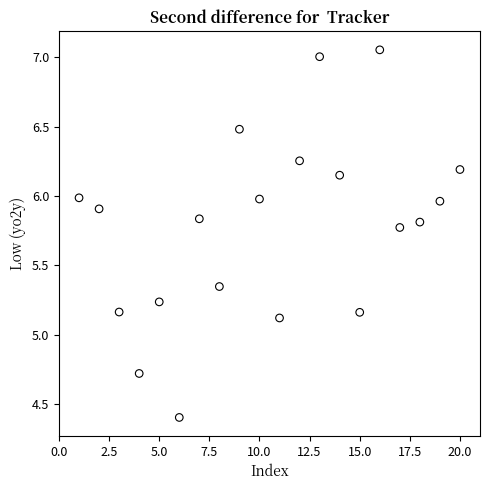

What is the range of X values (max minus min)?

19.0